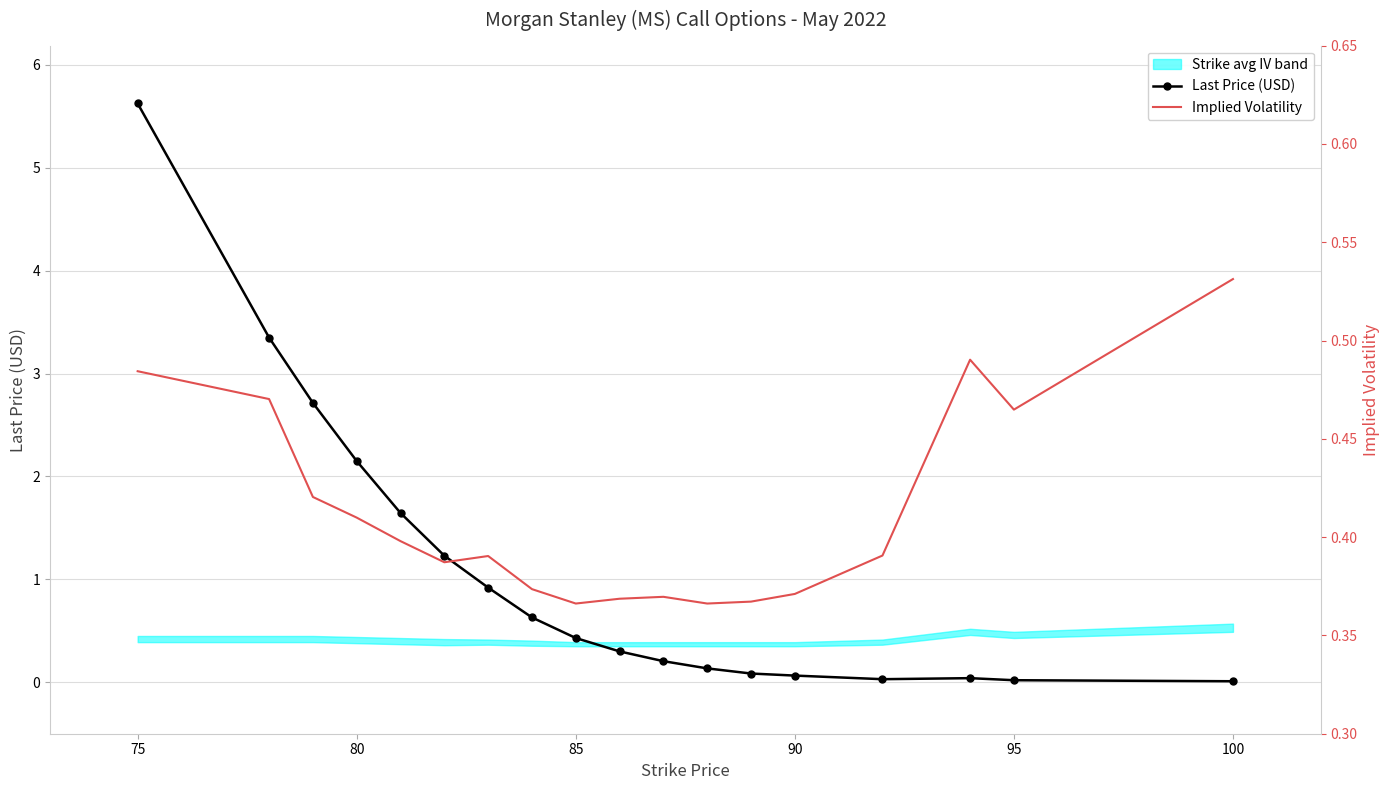

At which label is Last Price (USD) closest to 2?

80